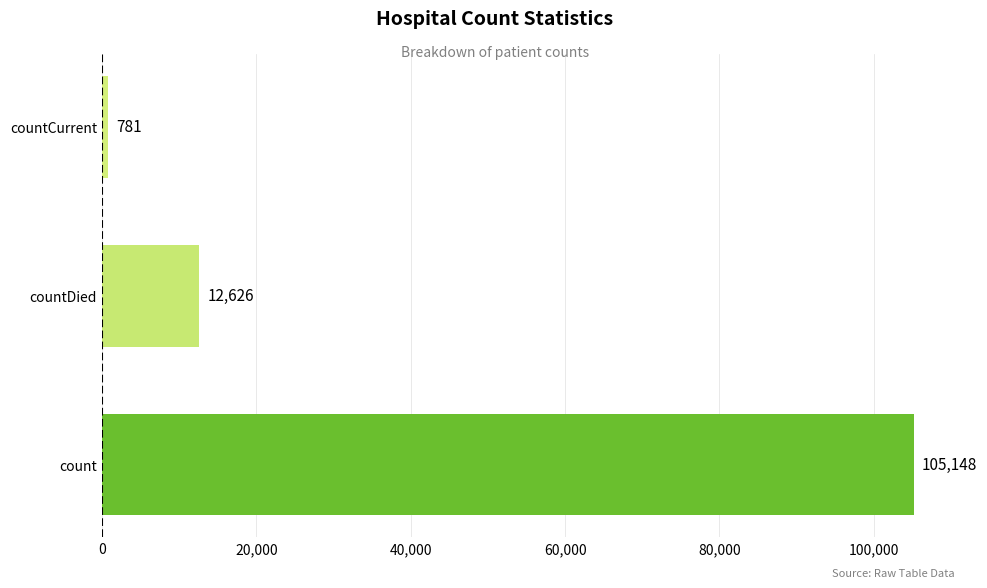

True or false: the data shows 55626 at count.

False